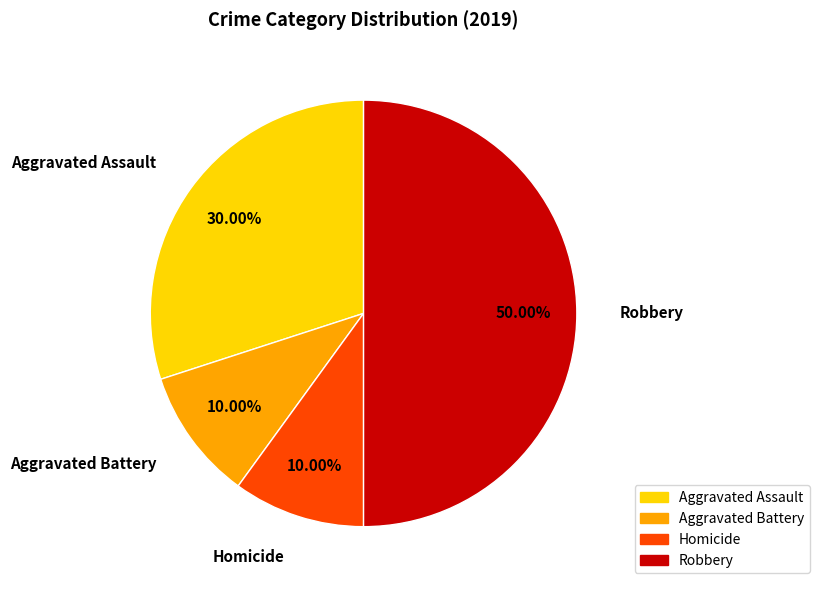

Does Aggravated Assault represent more than half of the total?

No